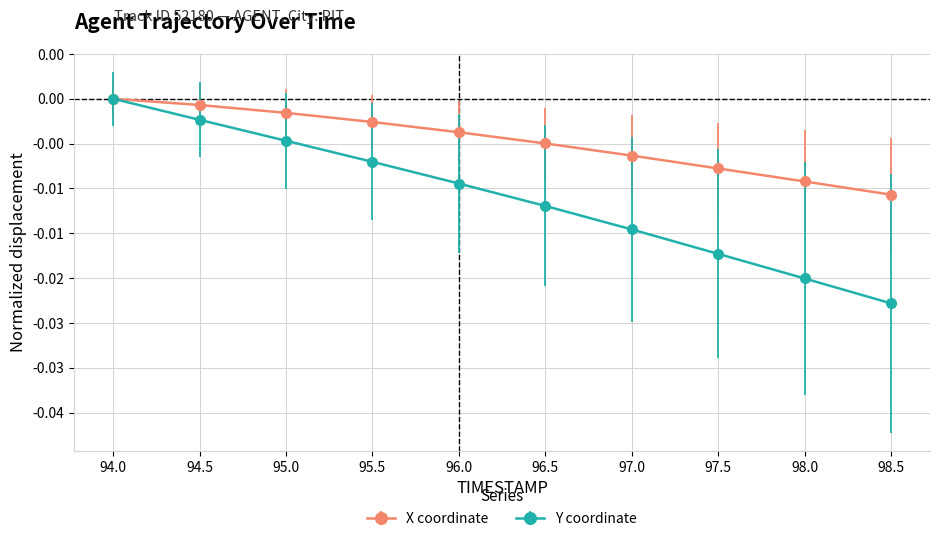

Does the chart display data point markers on the line(s)?

Yes